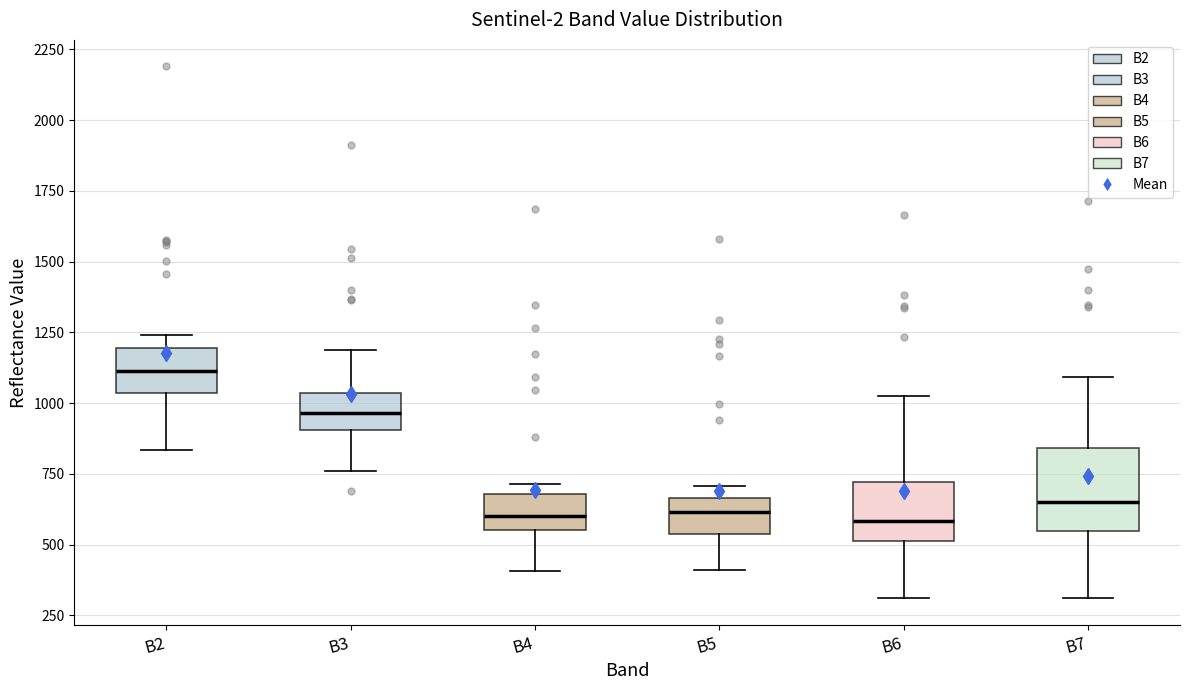

Comparing the boxes themselves (not the whiskers), which one is the tallest?

B7